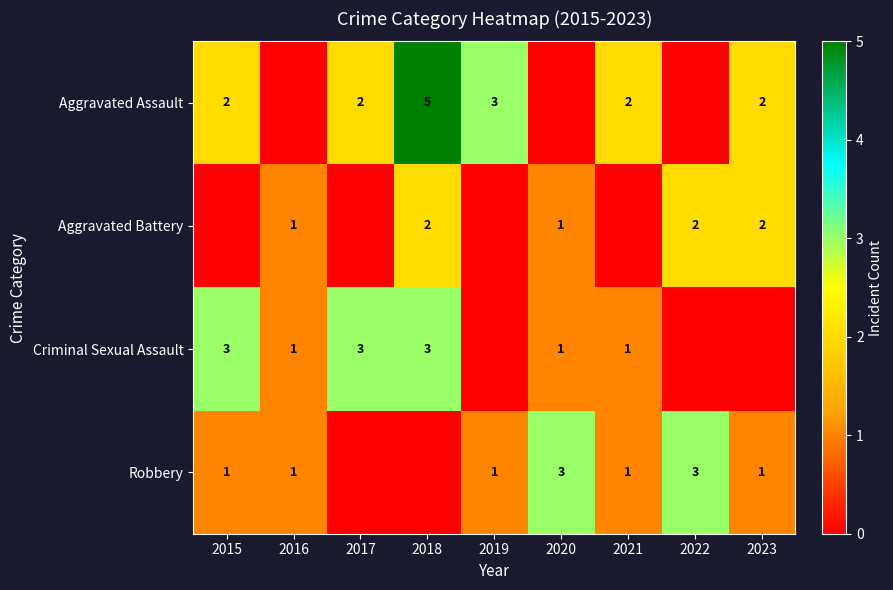

Which label corresponds to the largest value in the chart?

2018